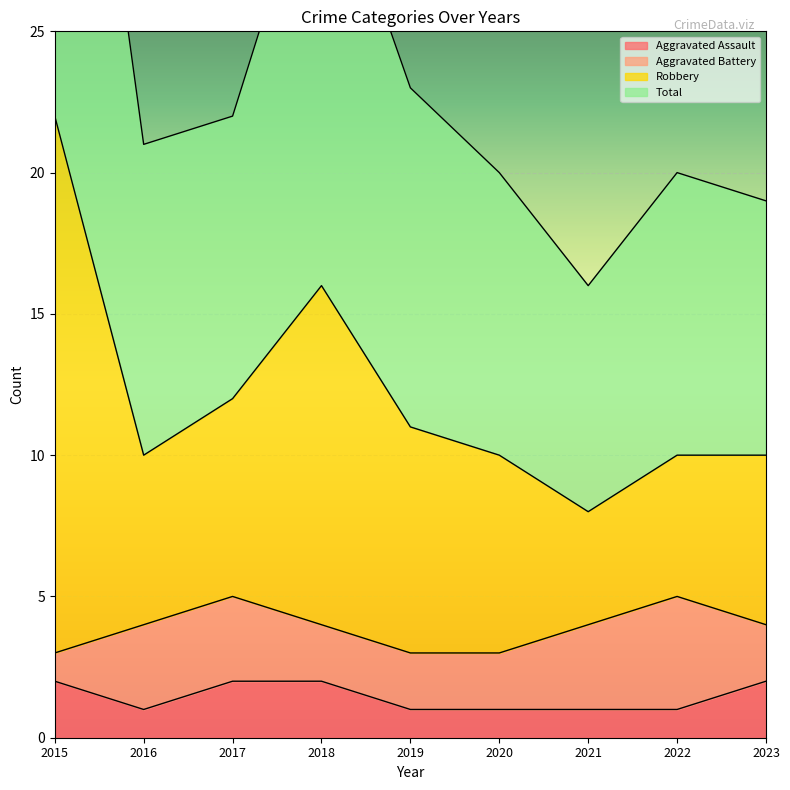

True or false: Aggravated Assault has a value of 2 at 2016.

False